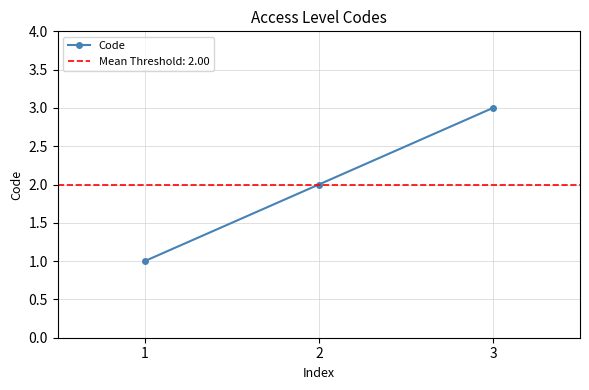

The value at 3 is 3. True or false?

True